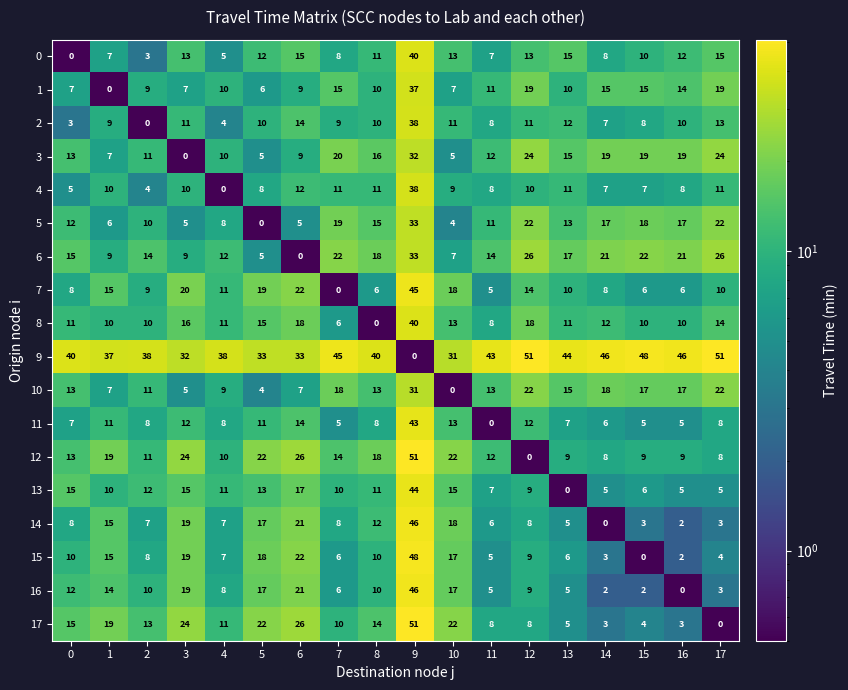

What is the difference between the second highest and minimum values in the 1 series?

19